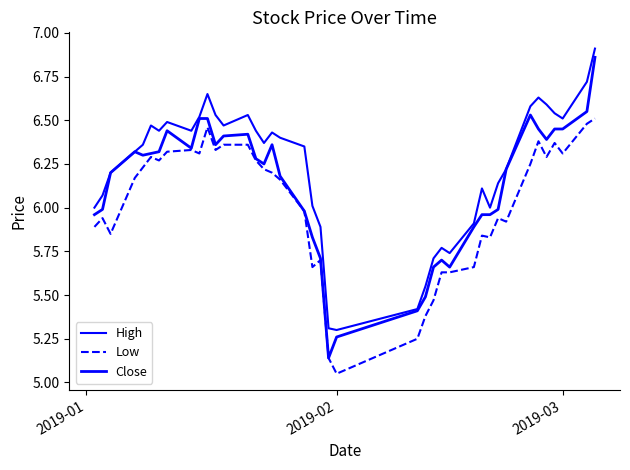

True or false: Close has more than 0 interior local peaks.

True